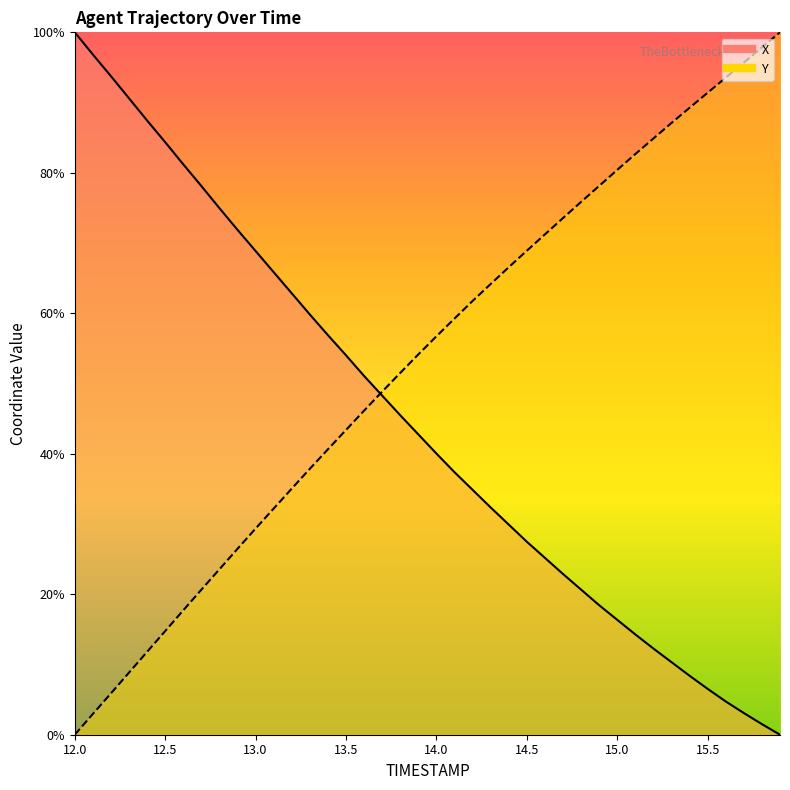

Which series has the largest range (max minus min)?

X